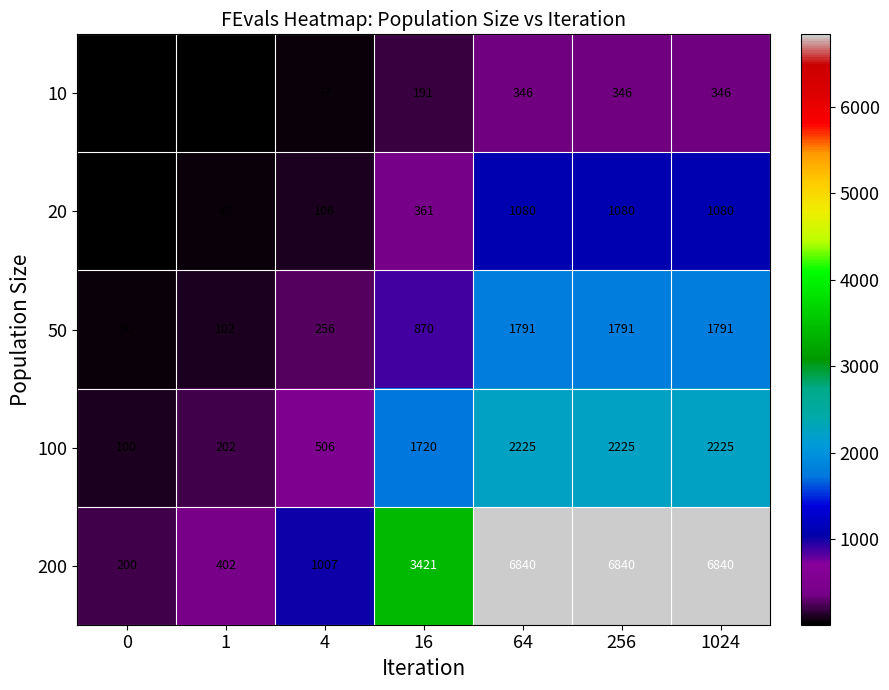

What is the sum of the 200 values at 64 and 0?

7040